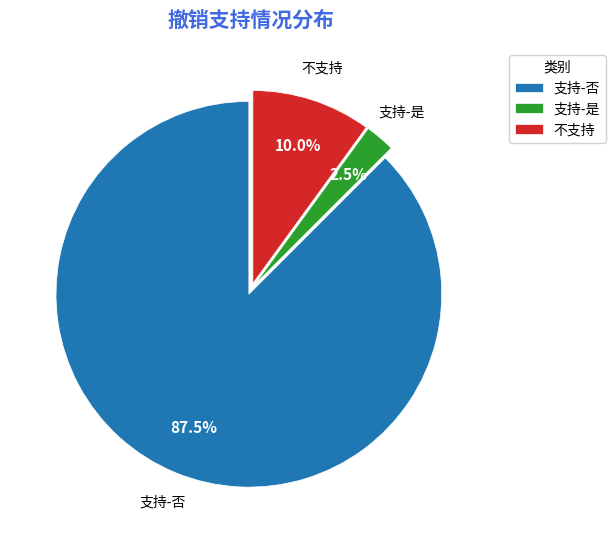

Which has a higher value, 支持-是 or 不支持?

不支持